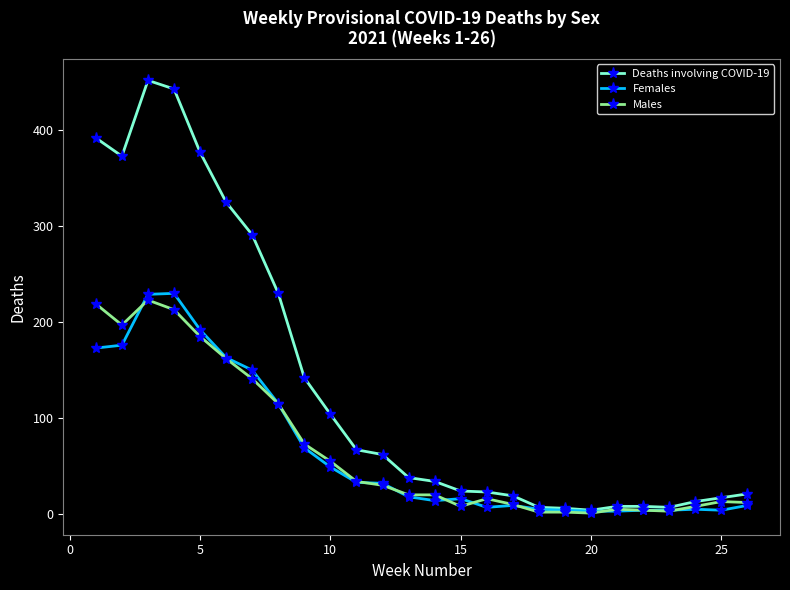

What is the maximum value shown in the chart?

452